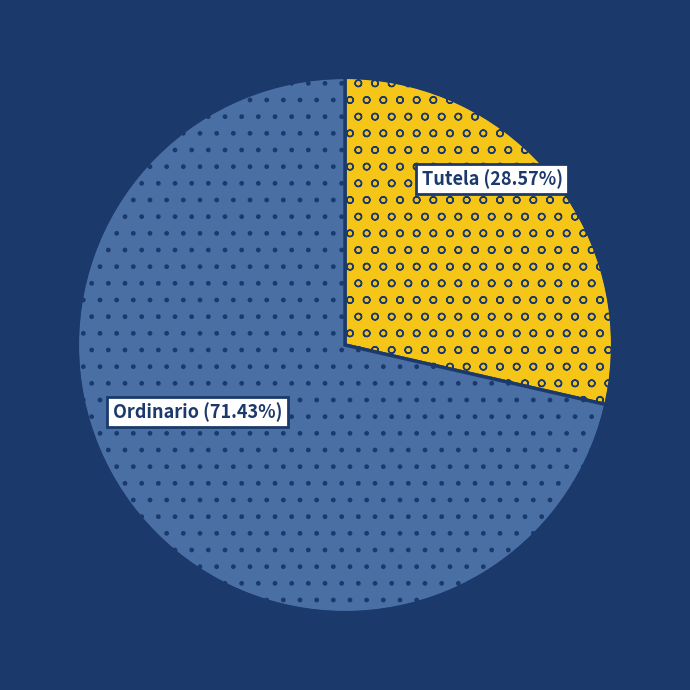

To the nearest percent, what percentage of the pie is Tutela?

29%